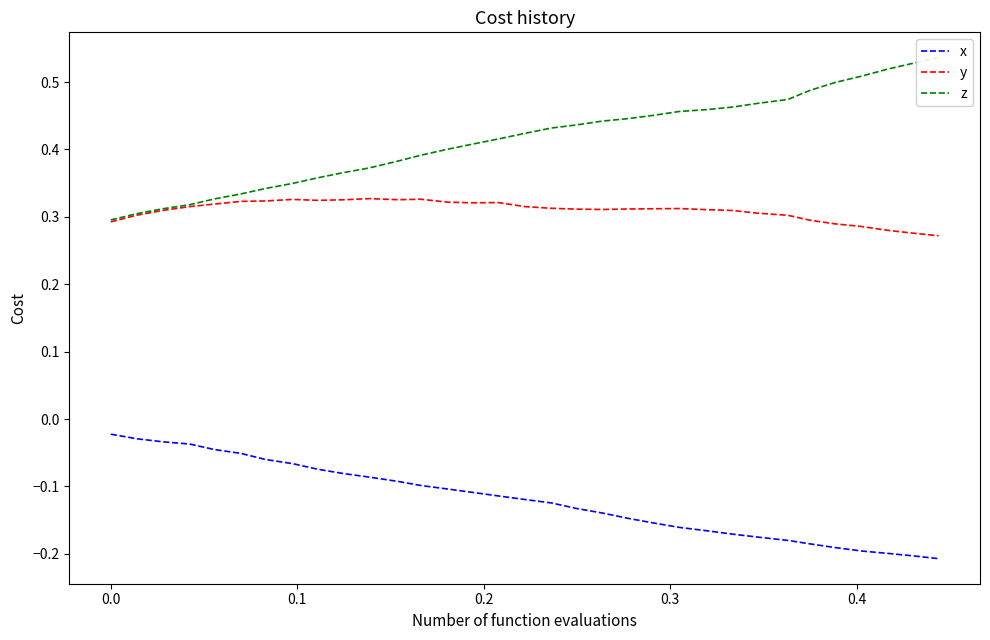

What is the maximum value shown in the chart?

0.5